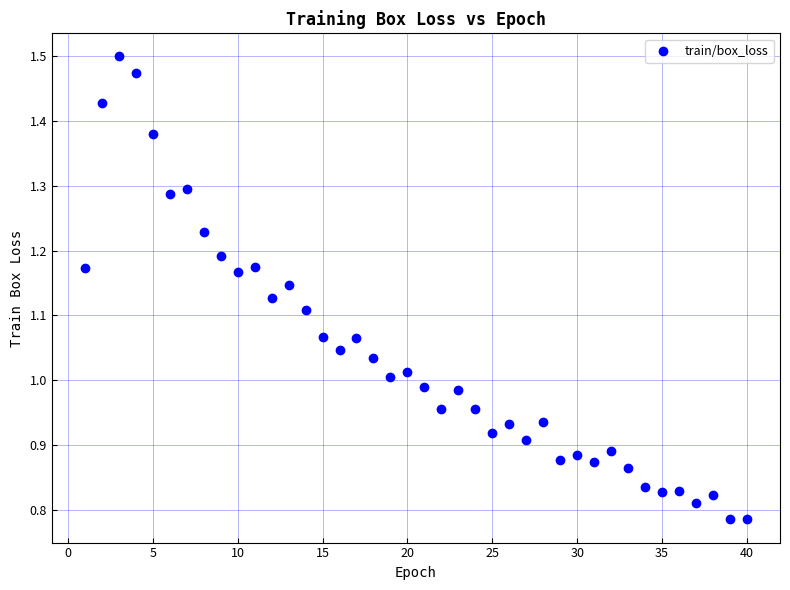

What is the range of Y values (max minus min)?

0.7